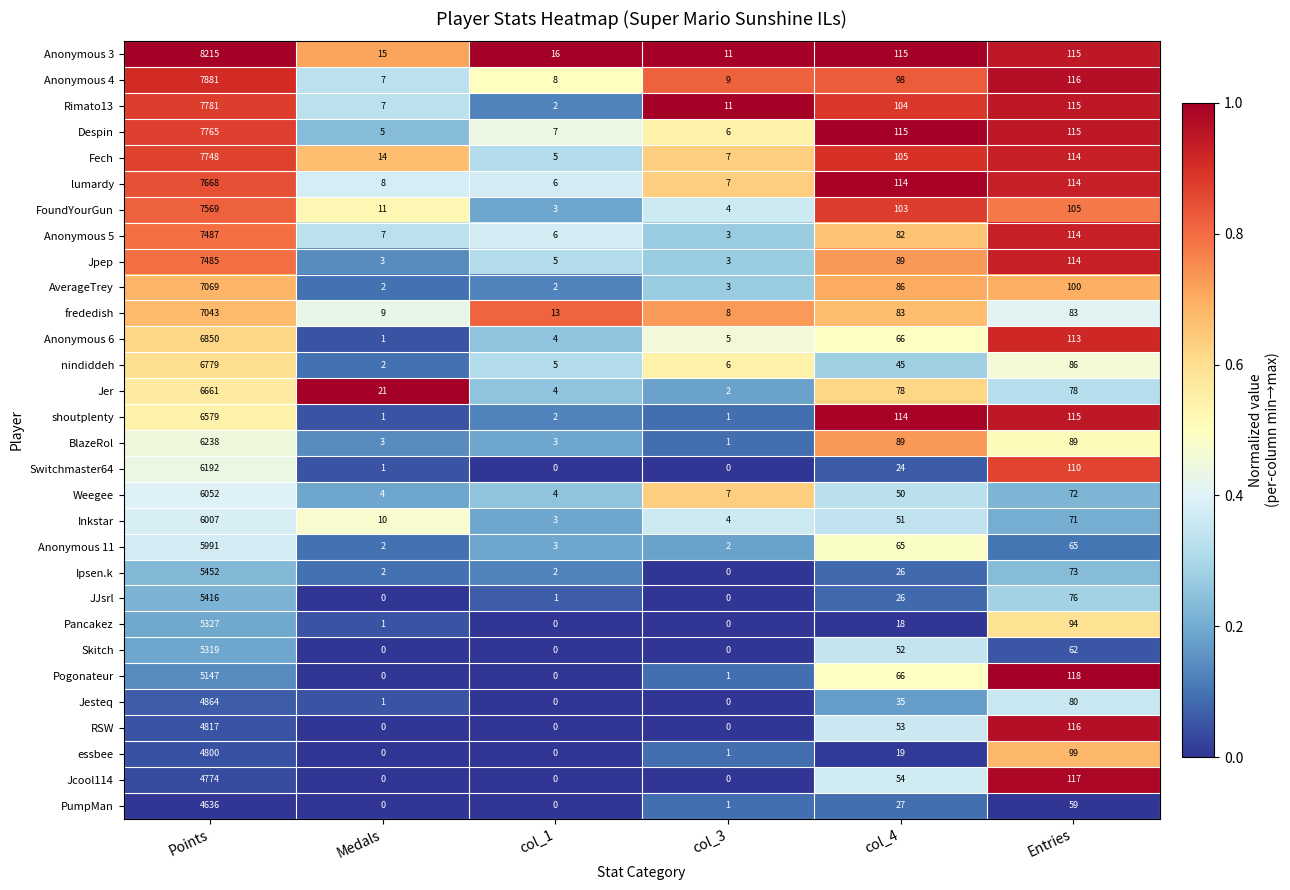

At Points, list the series in order from largest to smallest.

Anonymous 3, Anonymous 4, Rimato13, Despin, Fech, lumardy, FoundYourGun, Anonymous 5, Jpep, AverageTrey, frededish, Anonymous 6, nindiddeh, Jer, shoutplenty, BlazeRol, Switchmaster64, Weegee, Inkstar, Anonymous 11, Ipsen.k, JJsrl, Pancakez, Skitch, Pogonateur, Jesteq, RSW, essbee, Jcool114, PumpMan